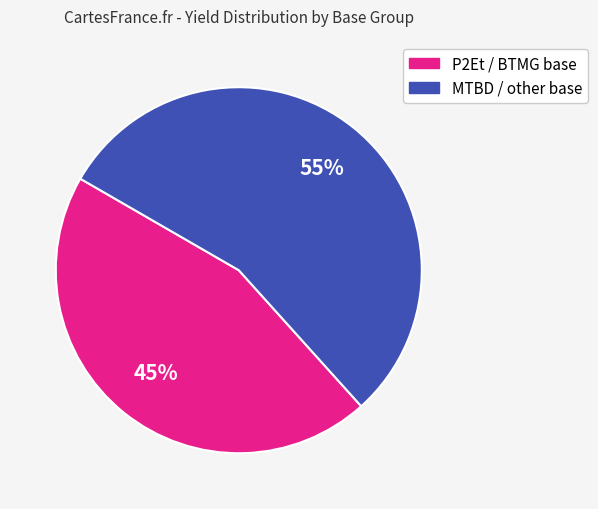

To the nearest percent, what is the average slice percentage?

50%